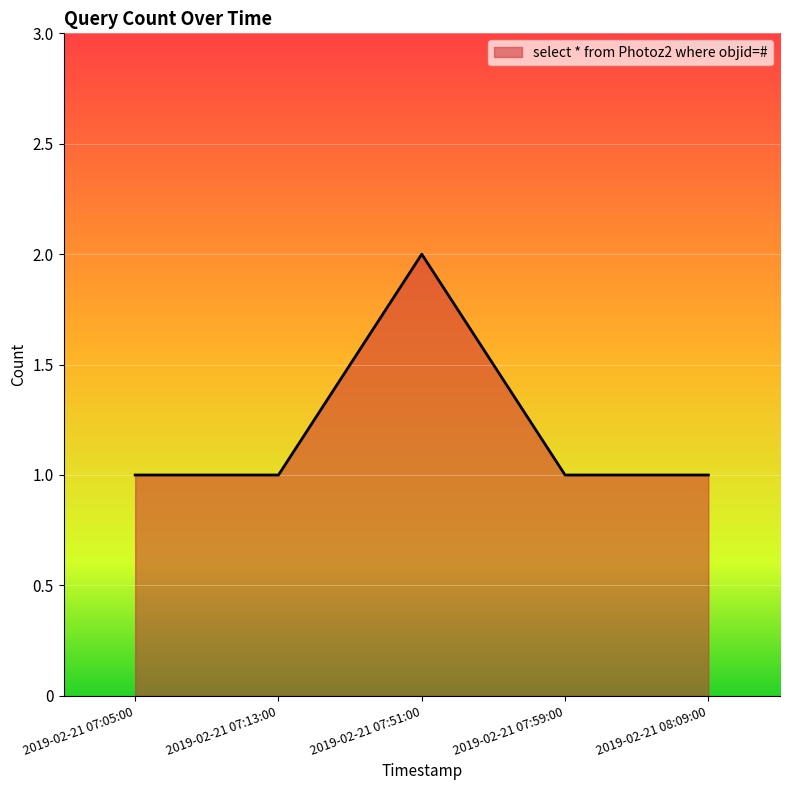

What position from the left is 2019-02-21 07:59:00?

4